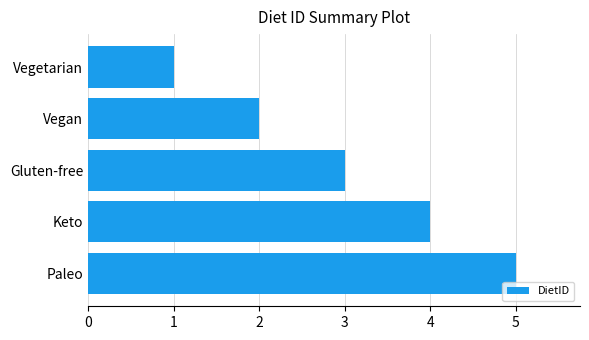

Is it true that the value at Vegan is 3?

False